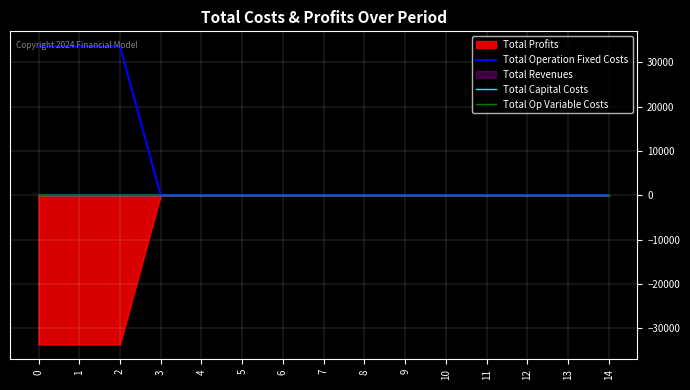

How many lines are shown in the chart?

3